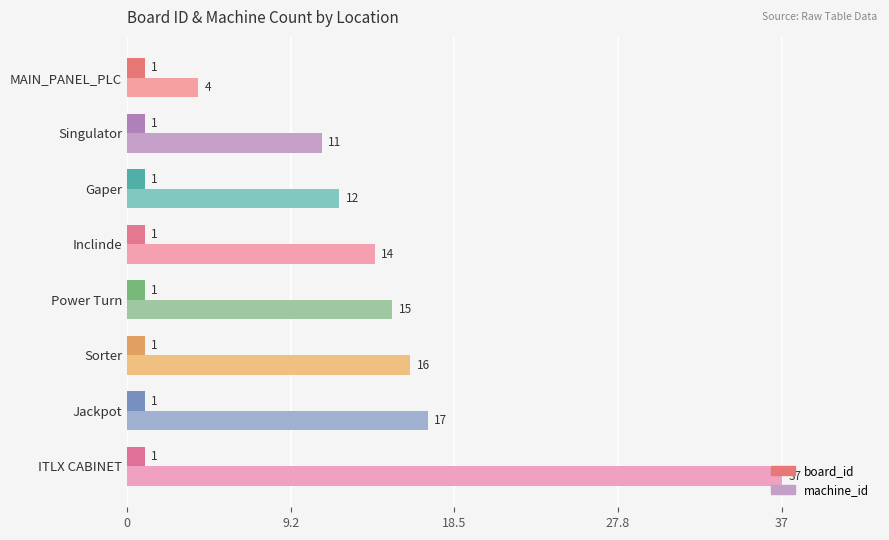

What is the spread (max minus min) of values at ITLX CABINET?

36